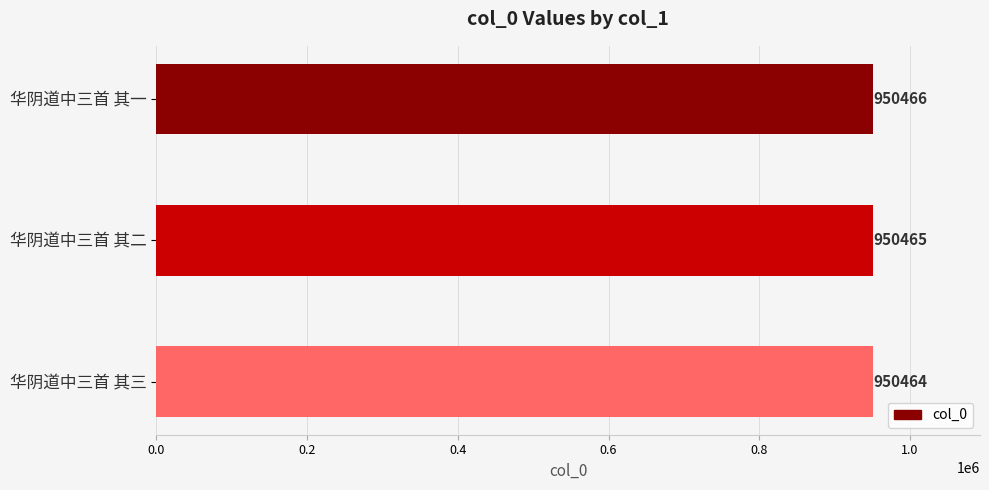

True or false: the data shows 950464 at 华阴道中三首 其三.

True